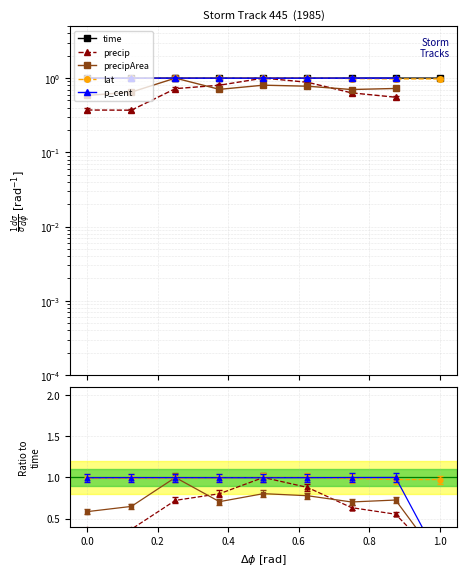

Count the number of data series in this chart.

5